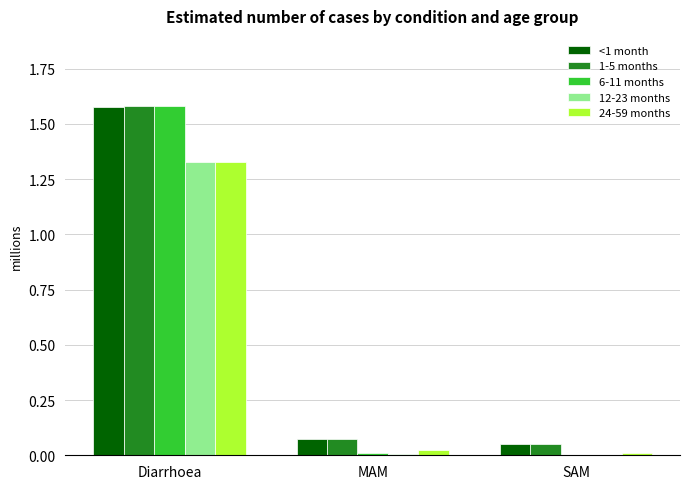

Are the bars horizontal?

No